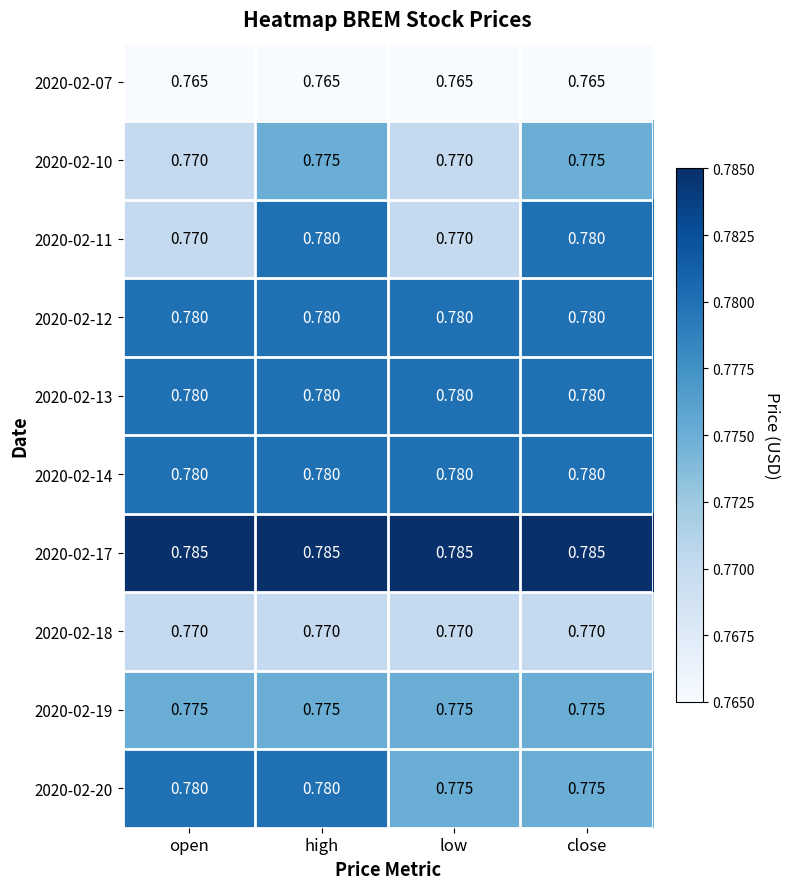

Is the value of 2020-02-13 at low greater than the value of 2020-02-18 at open?

Yes